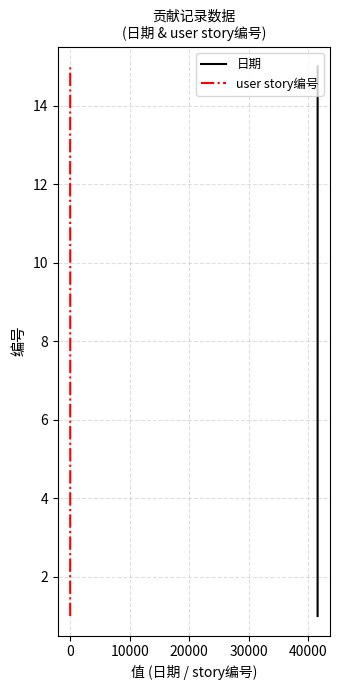

True or false: user story编号 has more than 0 points higher than both neighbors.

False